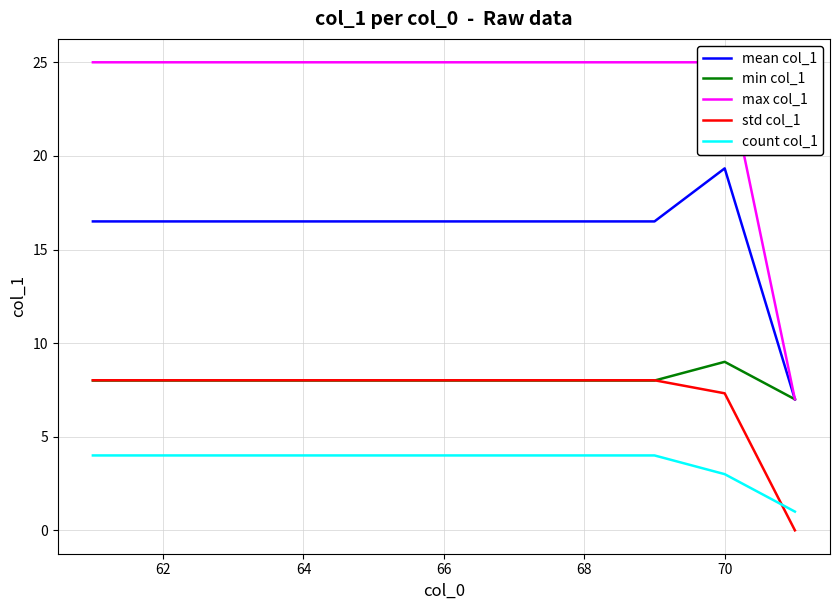

True or false: count col_1 and std col_1 intersect in this chart.

True